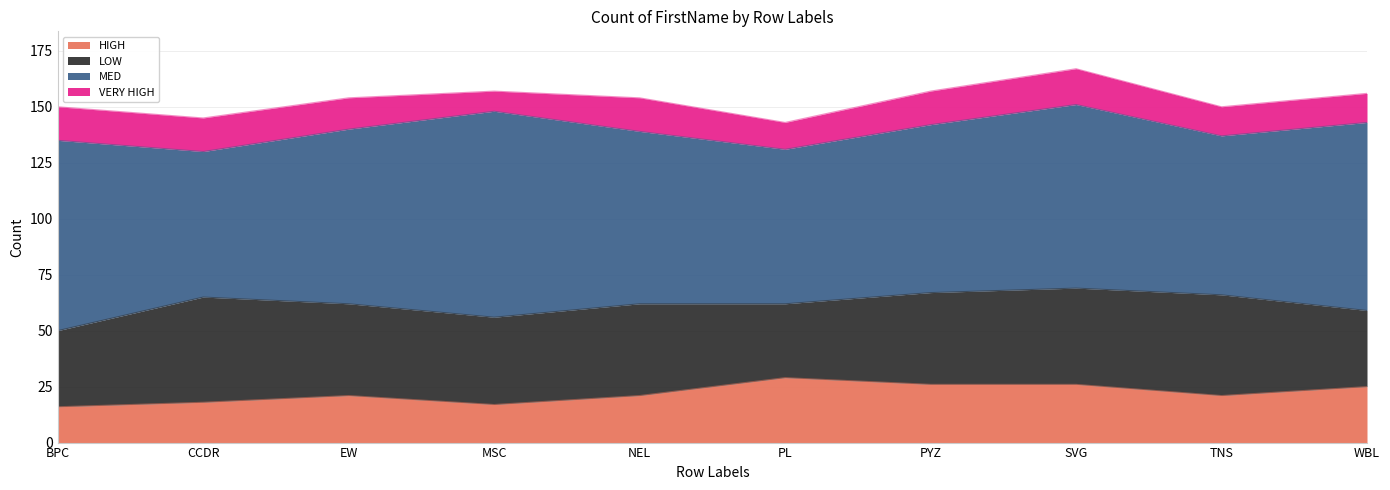

True or false: HIGH and VERY HIGH intersect in this chart.

False